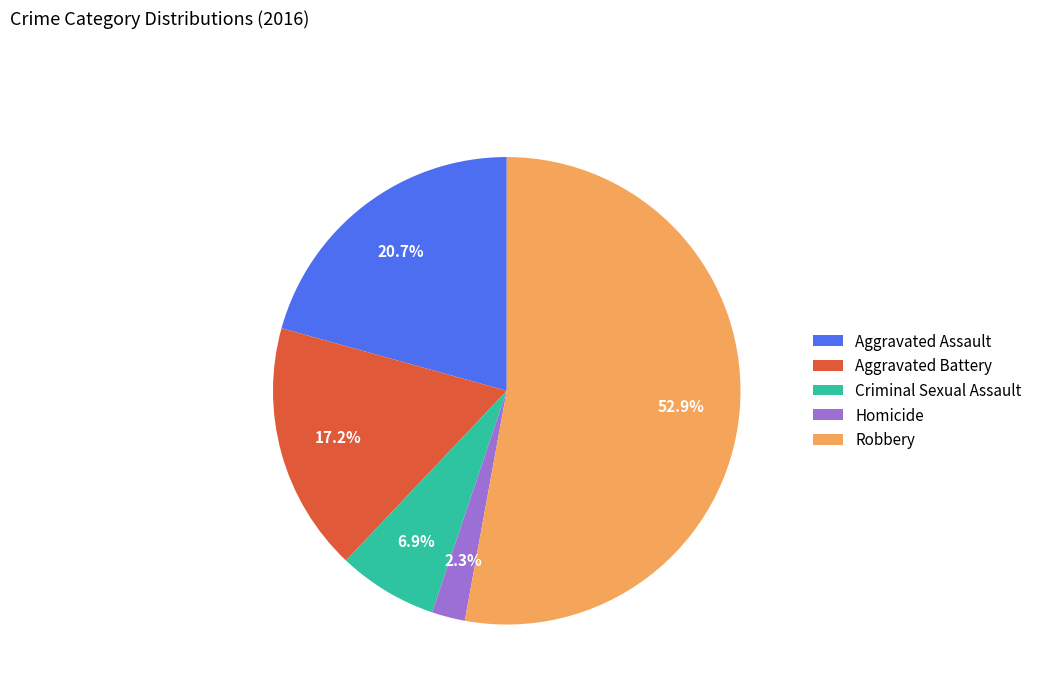

To the nearest percent, what portion does Robbery represent?

53%